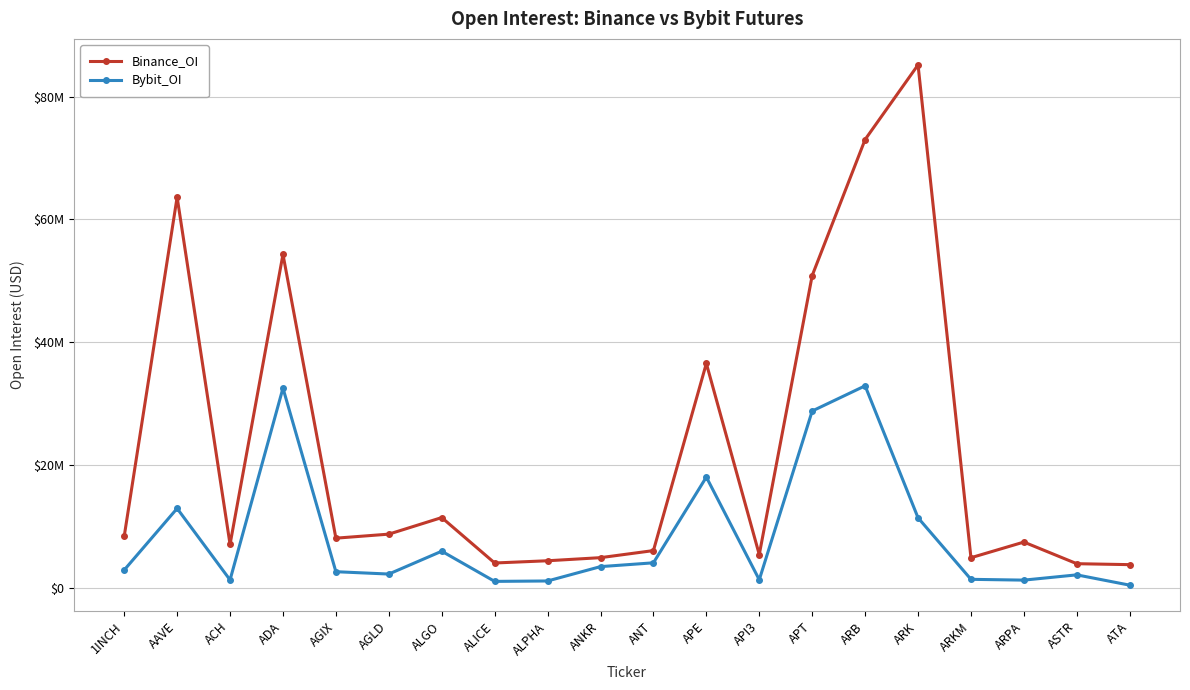

True or false: Binance_OI and Bybit_OI intersect in this chart.

False